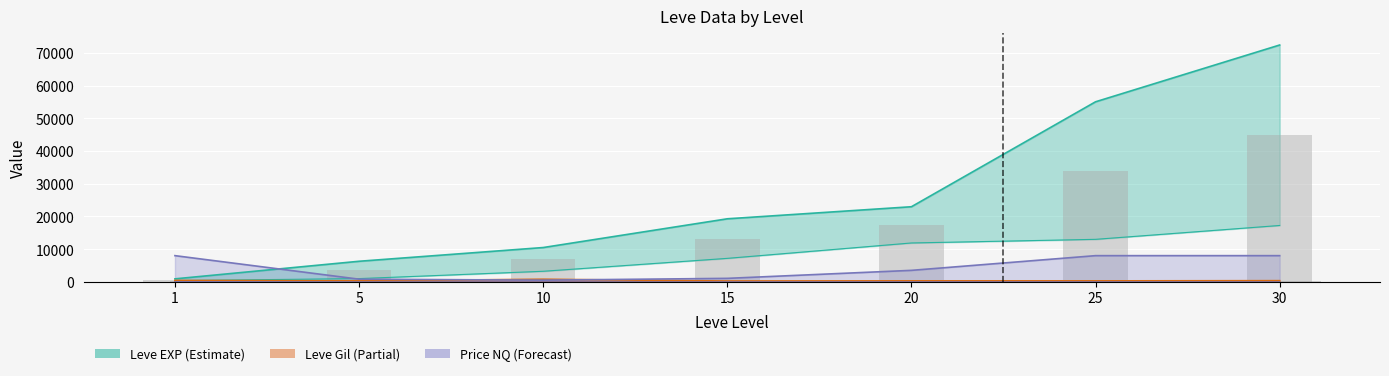

What is the sum of the Leve Gil Mid values at 15 and 25?

335.5